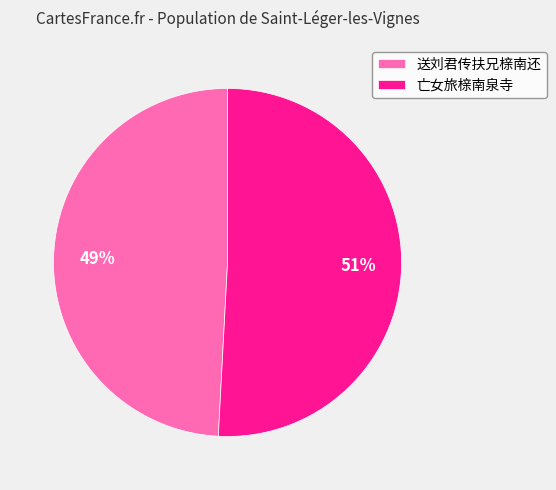

Is there a majority slice in this chart?

Yes